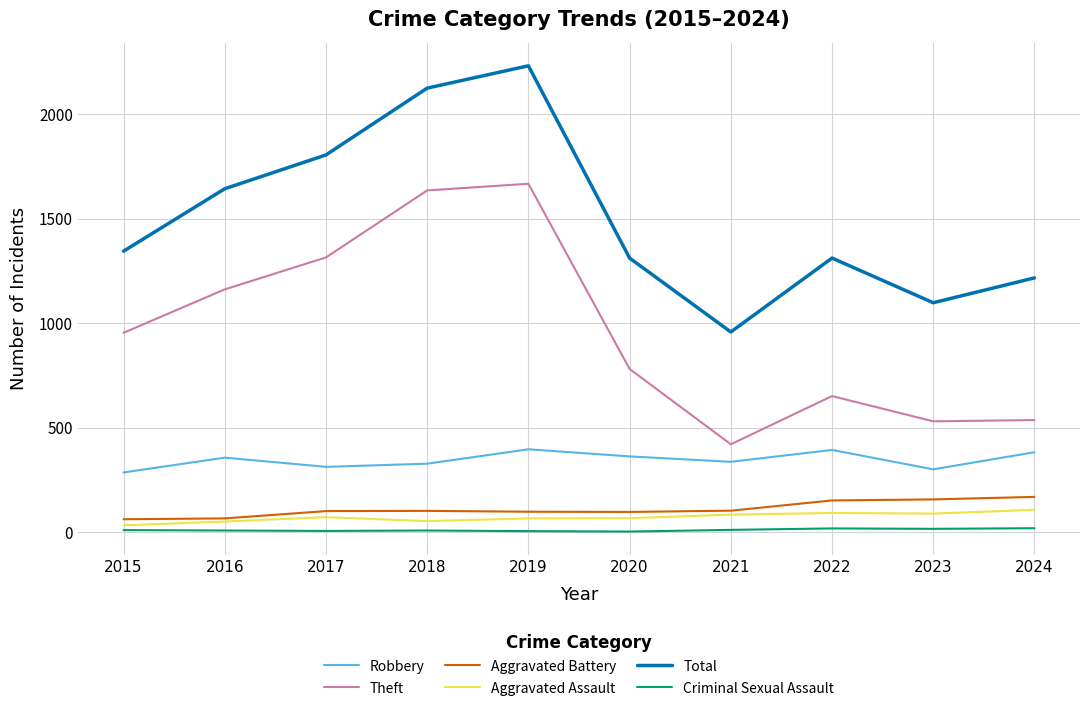

Where is Theft nearest to the value 1044?

2015